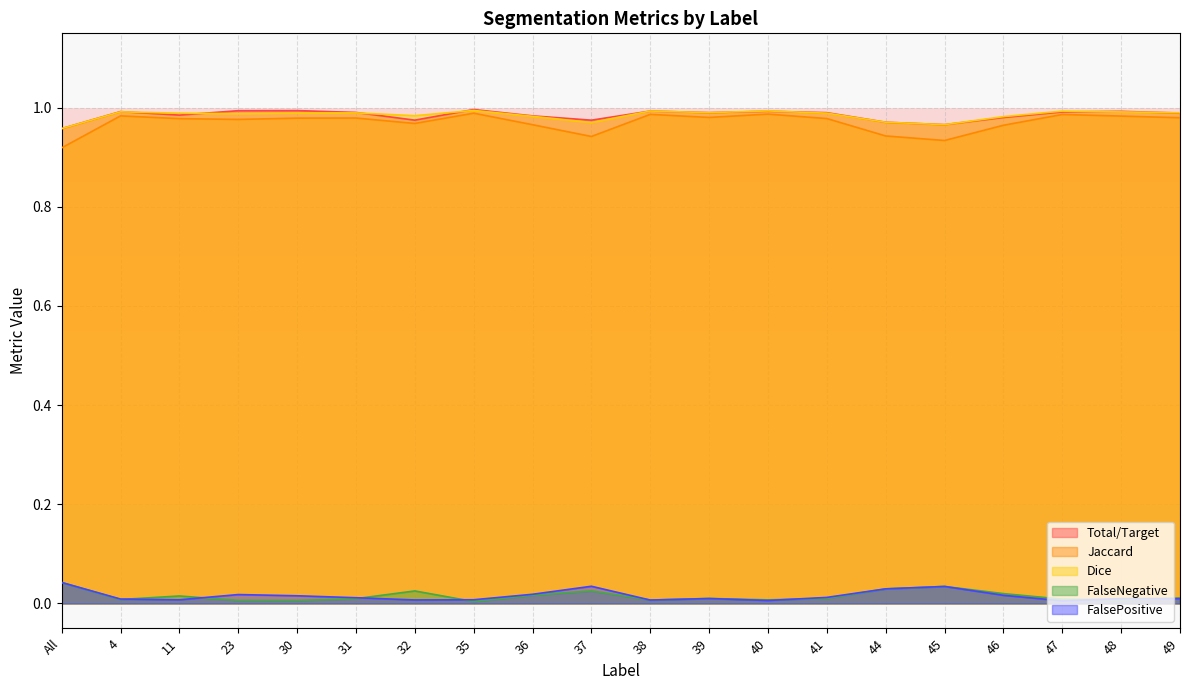

True or false: Total/Target and Jaccard cross at least once.

False